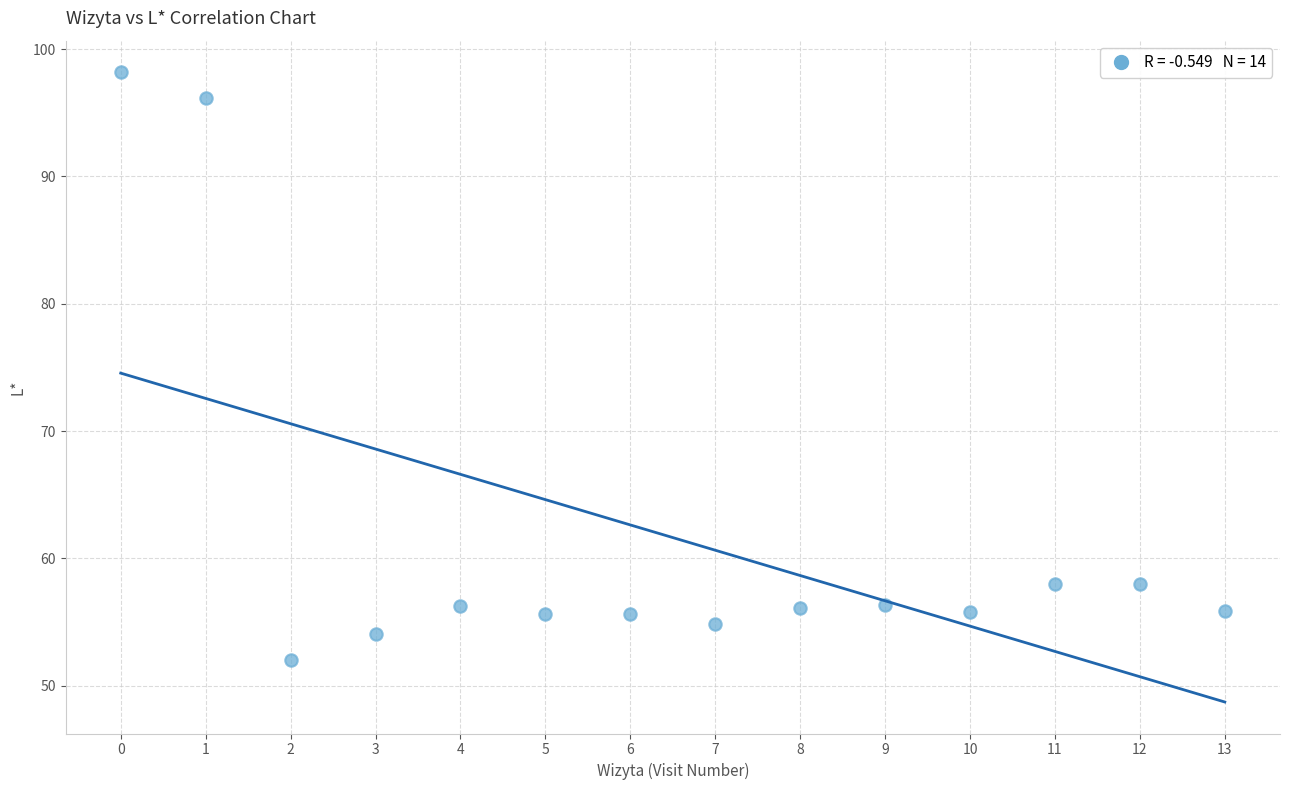

What is the range of Y values (max minus min)?

46.2